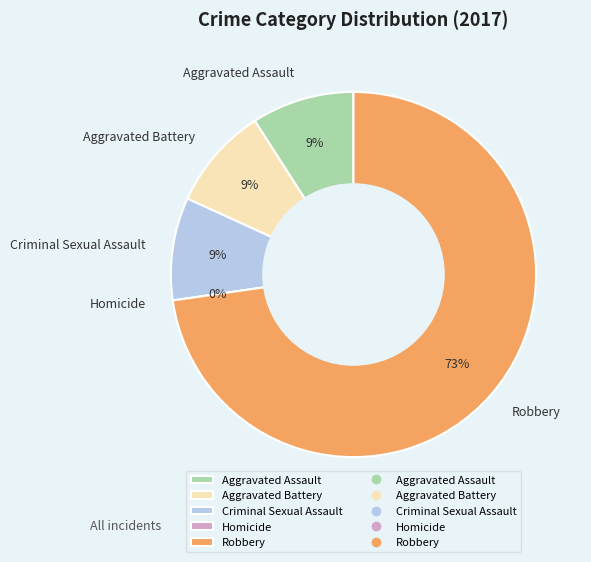

To the nearest percent, what is the average slice percentage?

20%